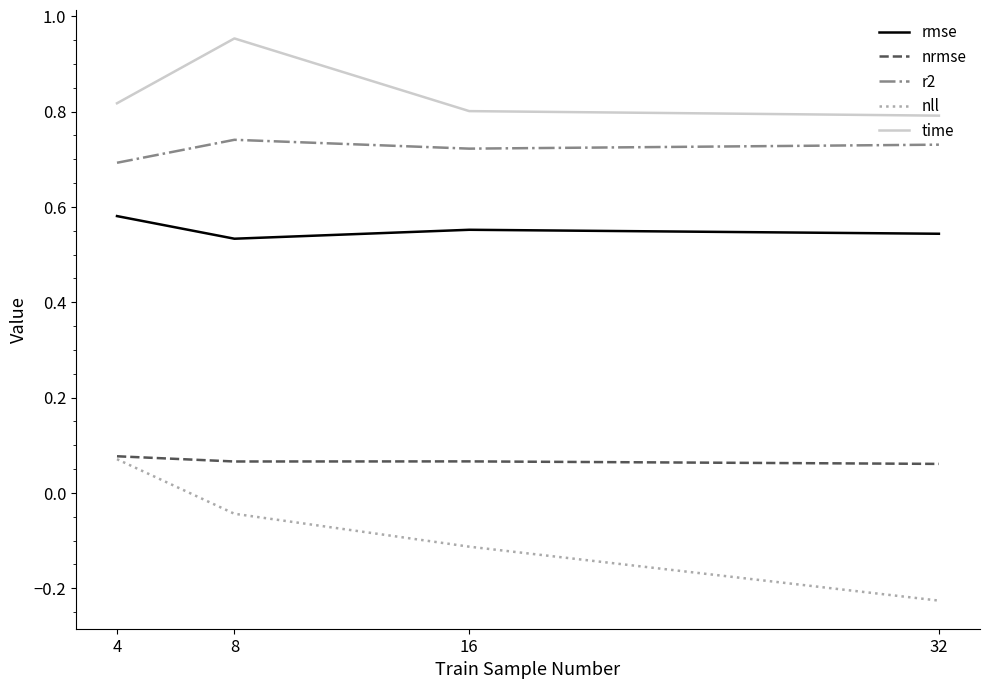

What is the sum of all time values?

3.4